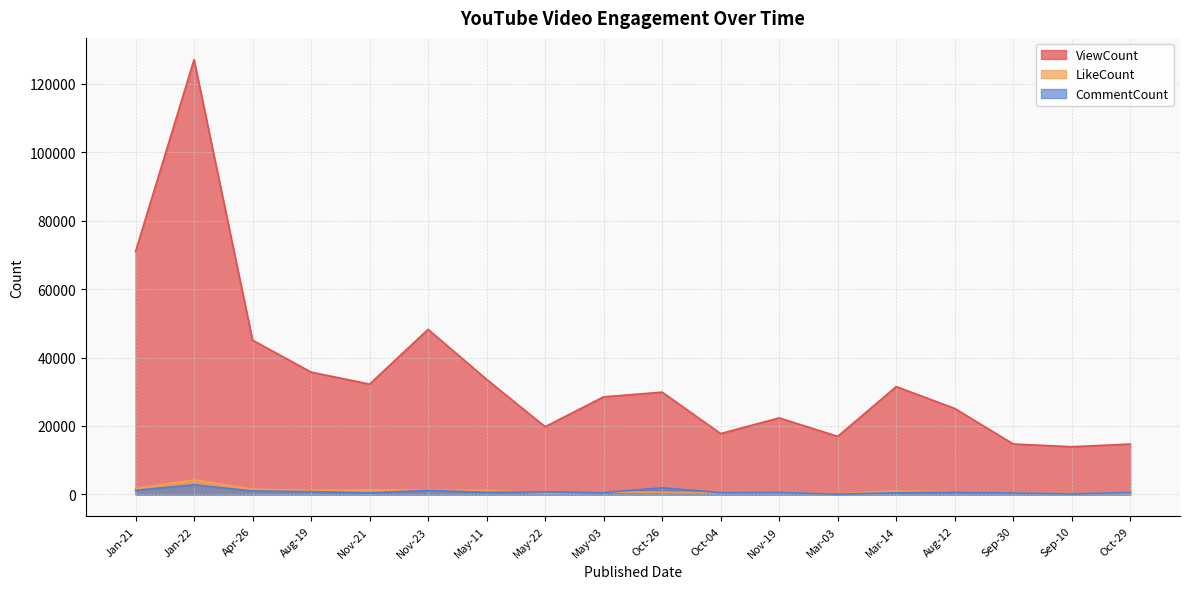

How many lines are shown in the chart?

3